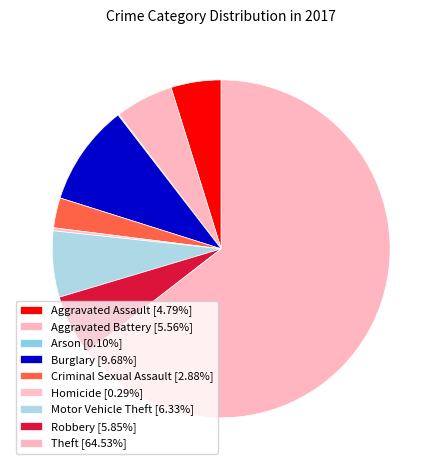

True or false: Criminal Sexual Assault accounts for 16% of the total.

False